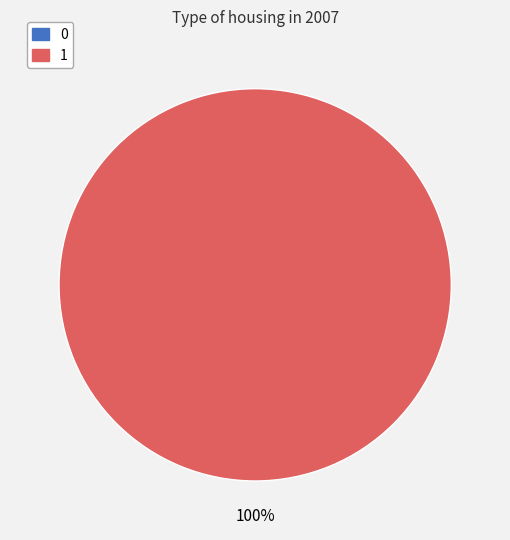

Which has a higher value, 0 or 1?

1